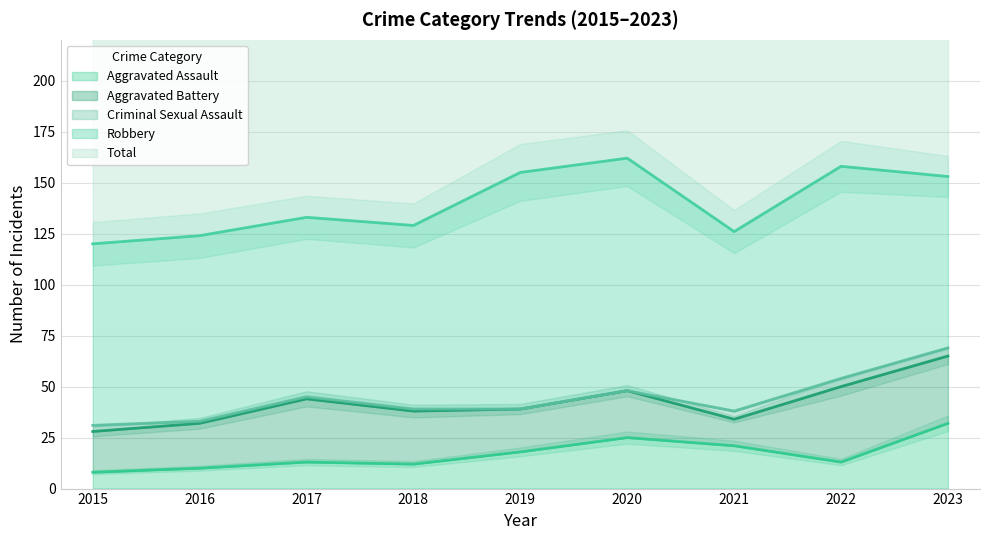

Rank the series by their maximum value, from highest to lowest.

Total, Robbery, Aggravated Battery, Aggravated Assault, Criminal Sexual Assault